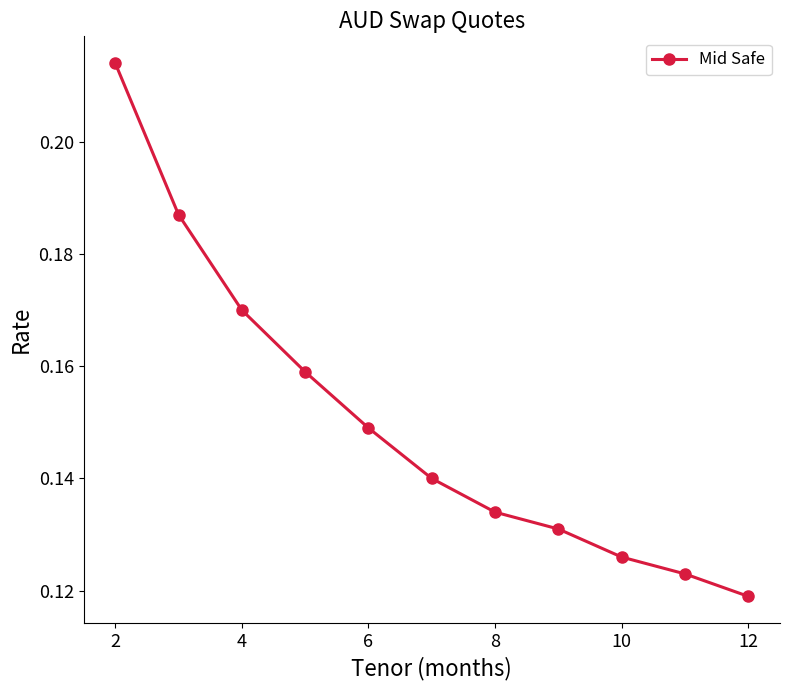

True or false: there are more than 1 points higher than both neighbors.

False